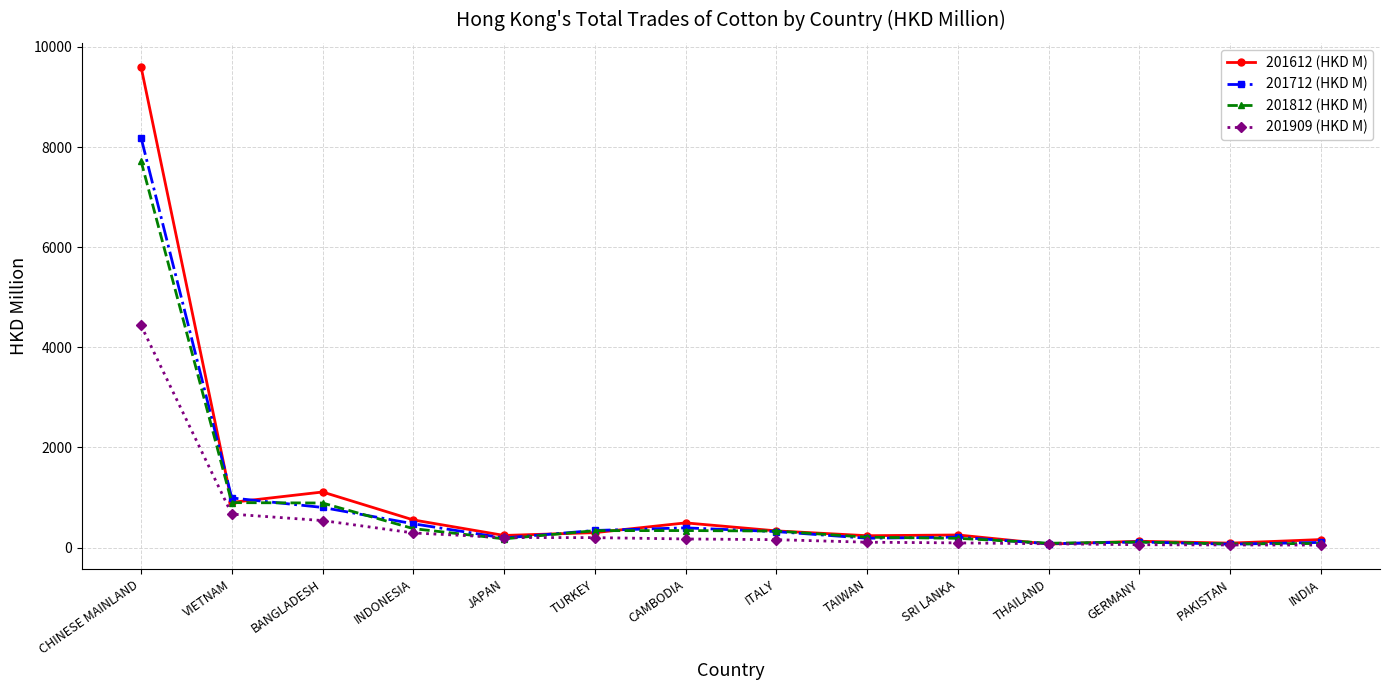

Which series has the largest total across all categories?

201612 (HKD M)